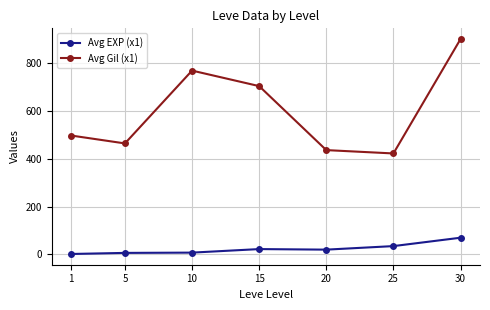

What is the greatest value displayed?

902.0